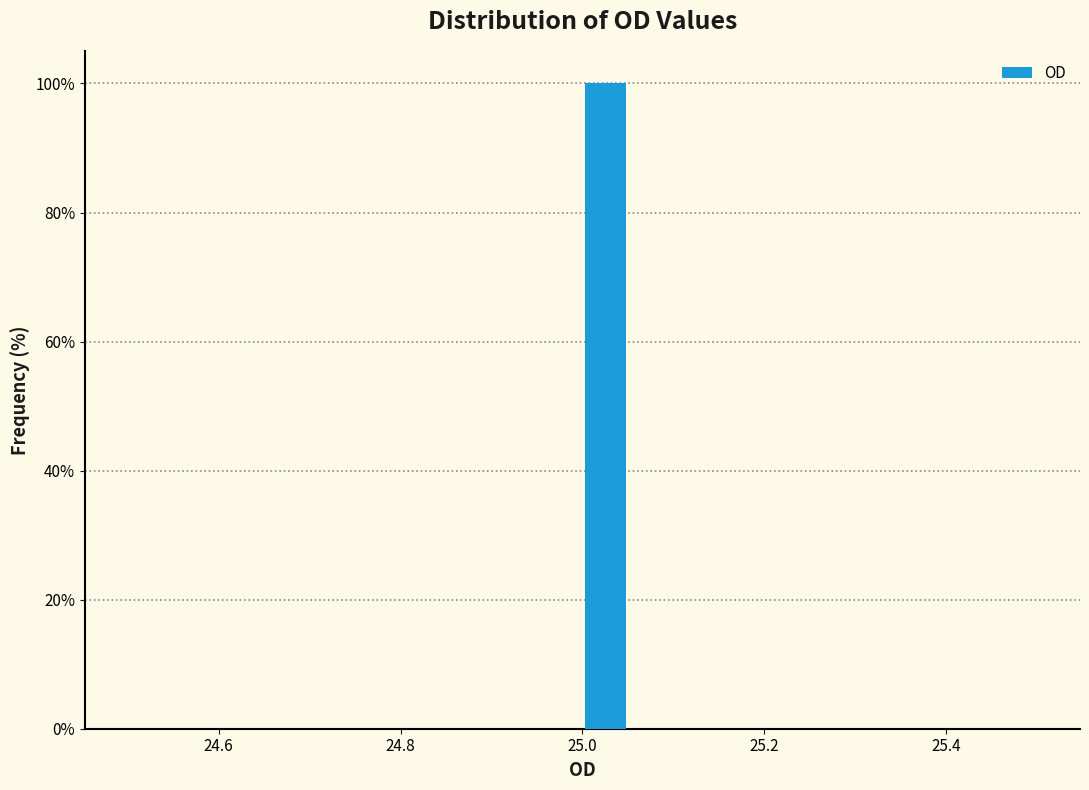

Around what value on the x-axis is the tallest bar? Give the approximate position of its centre, as read against the axis.

25.02